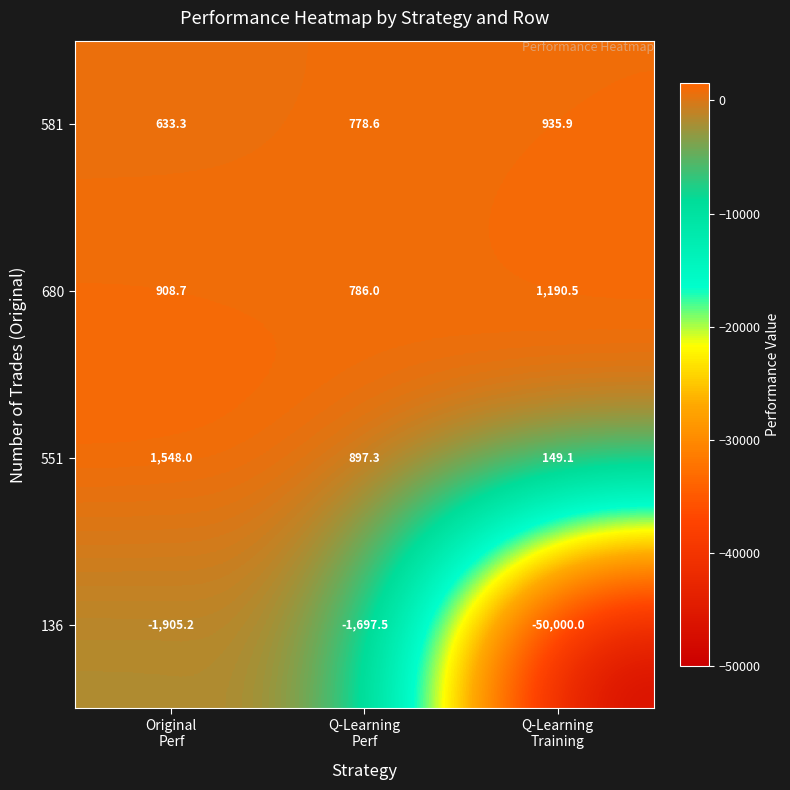

What is the lowest value of the 551 series?

149.1